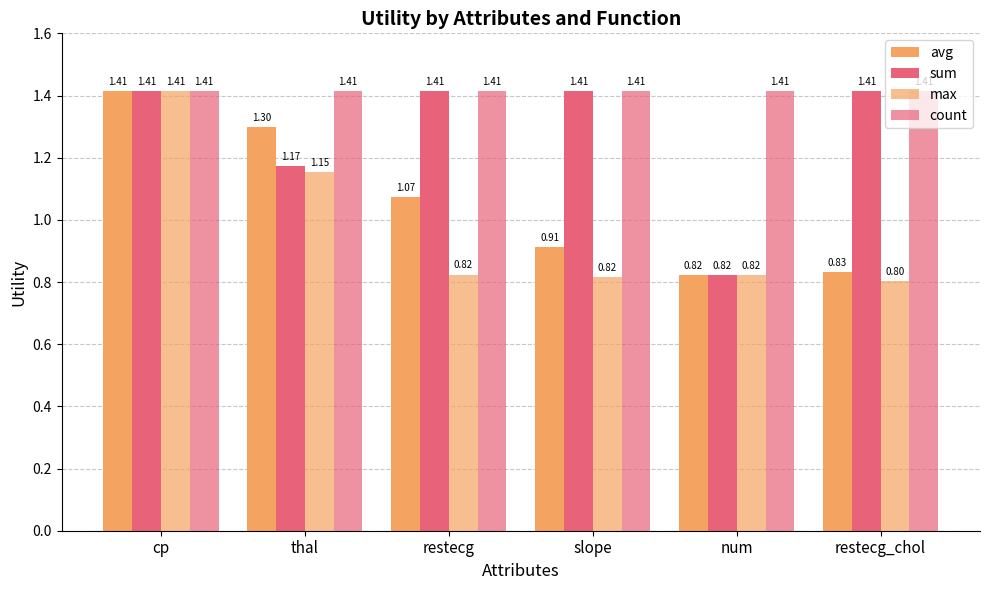

Count the number of categories in the chart.

6